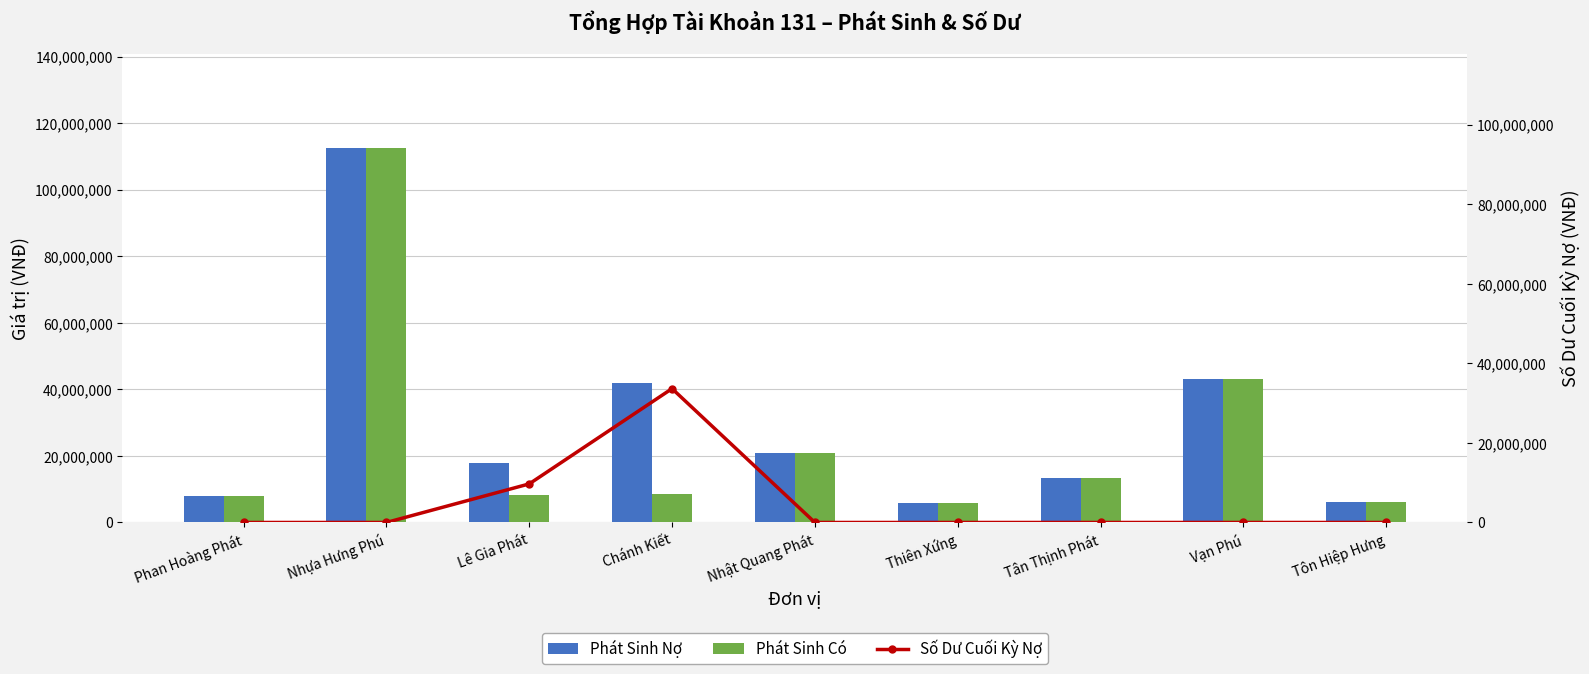

At how many categories does at least one series exceed 111157665?

1